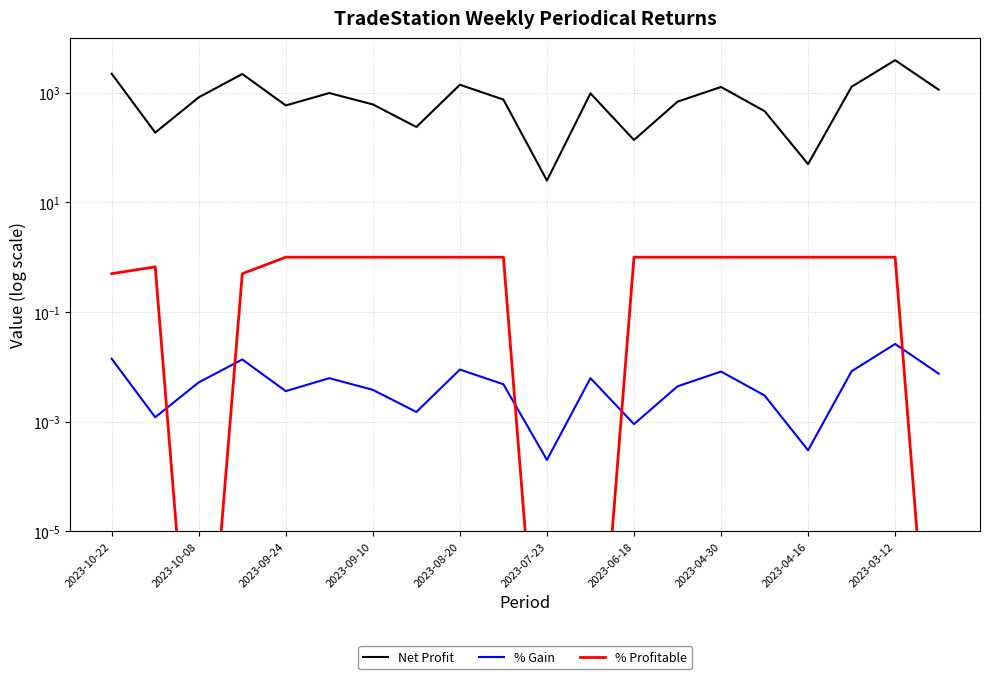

Which series has the largest total across all categories?

Net Profit